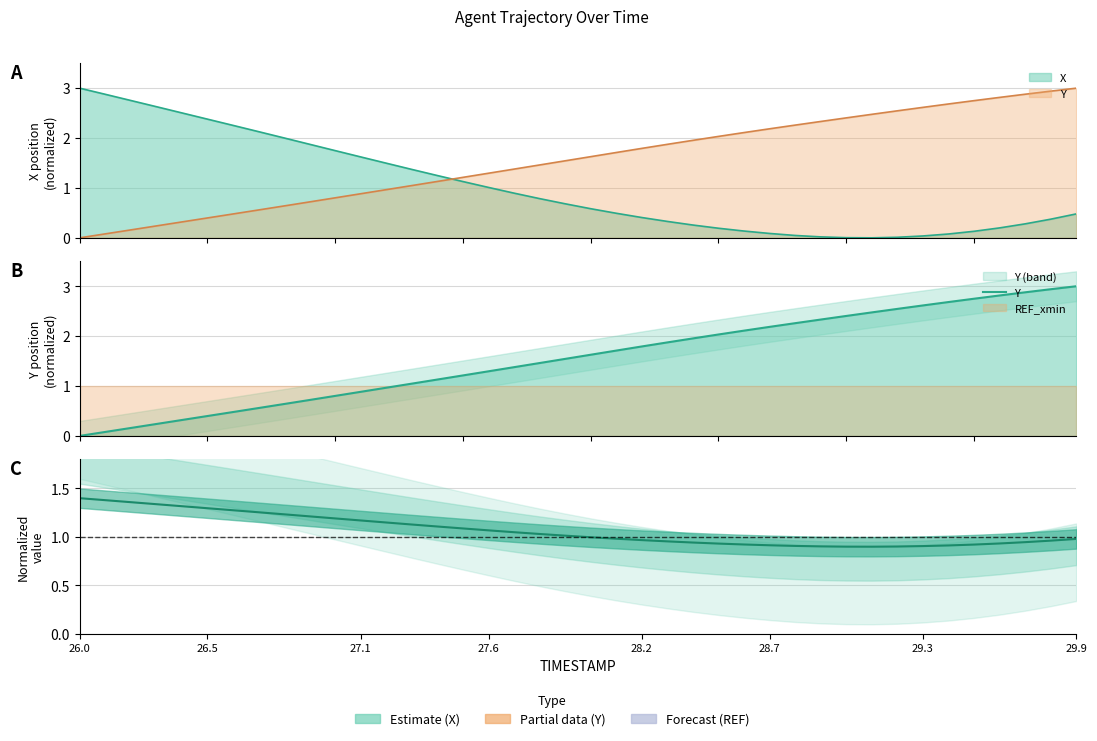

What is the difference between the maximum and minimum values in the X (center) series?

0.5